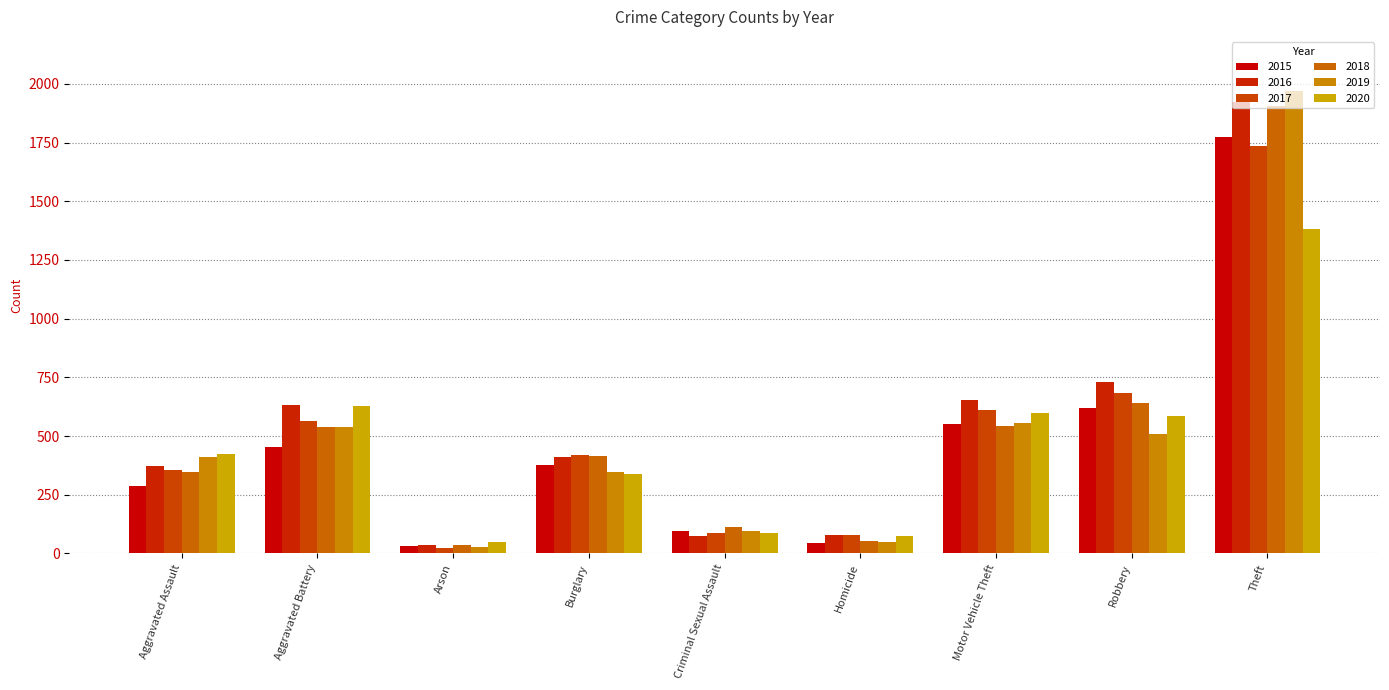

What is the sum of the 2015 values at Theft and Aggravated Assault?

2060